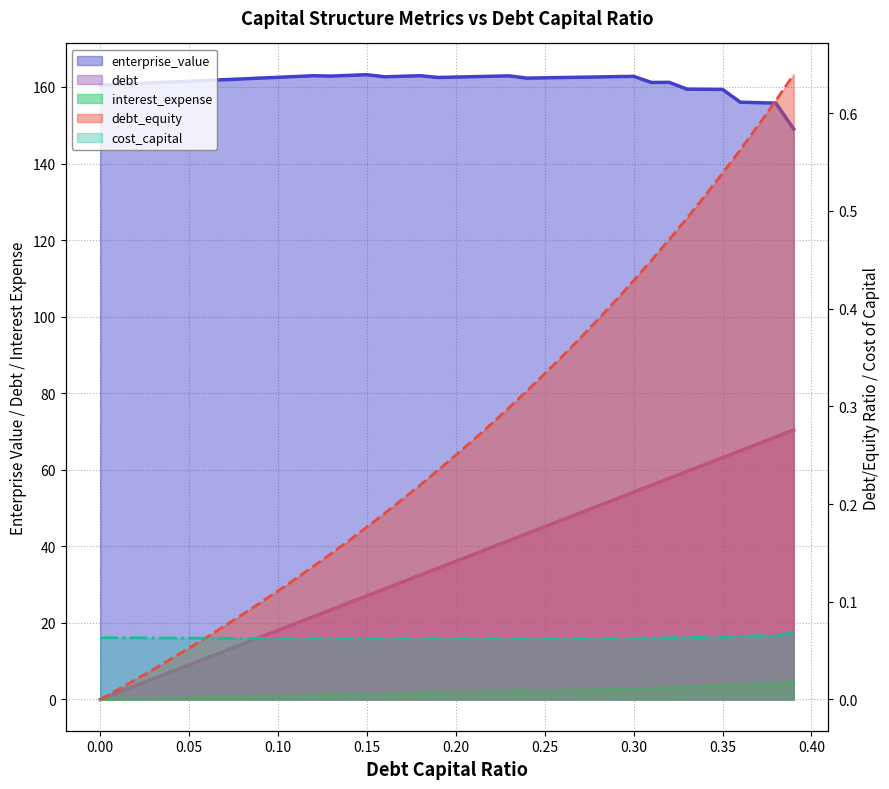

How many distinct data groups are displayed?

5